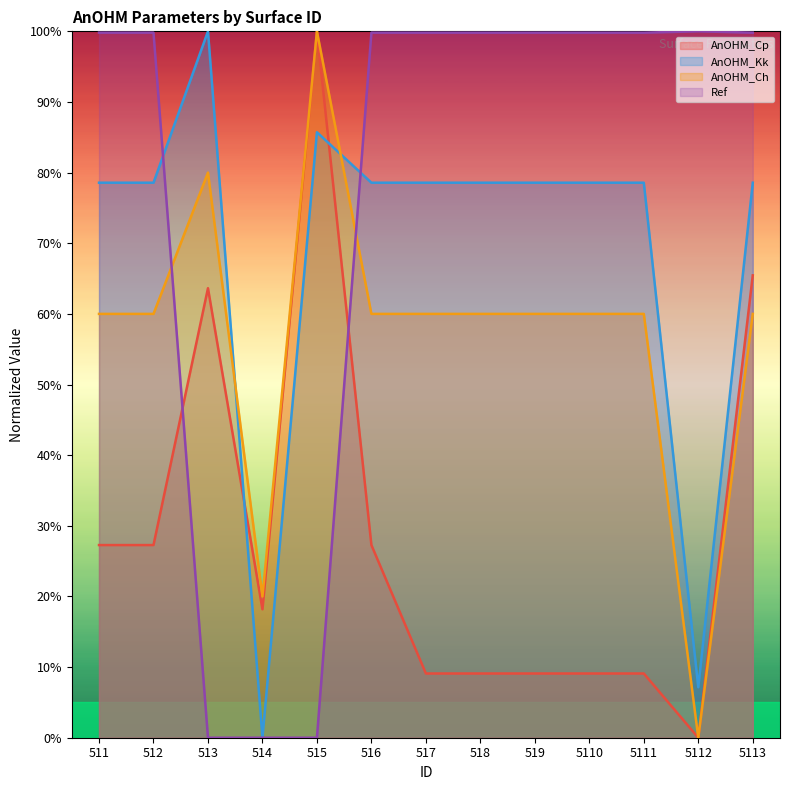

Which series has the largest total across all categories?

Ref